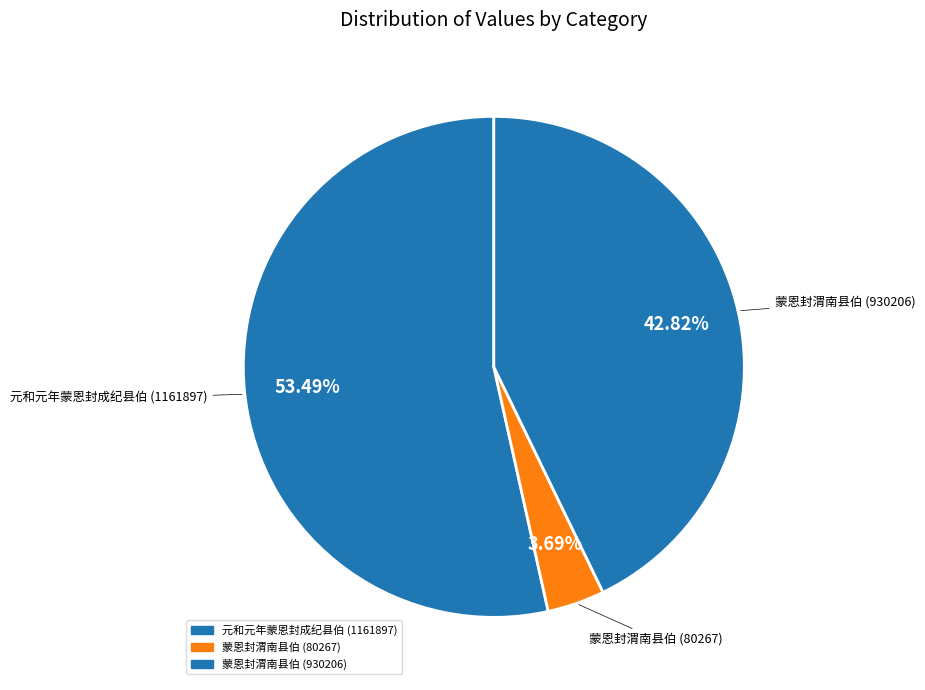

Count the number of slices in the pie.

3